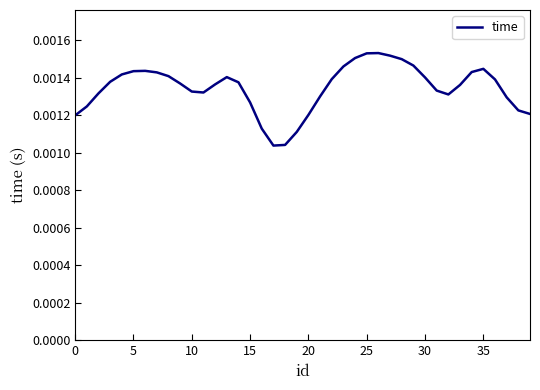

Which category has the lowest value across all series?

17